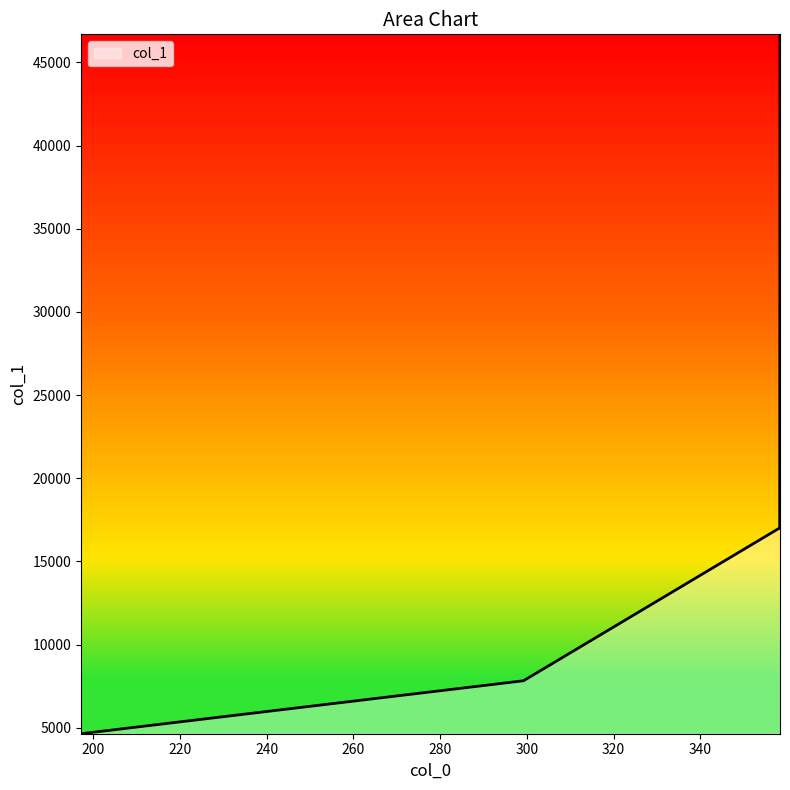

What is the difference between the maximum and minimum values?

42039.6